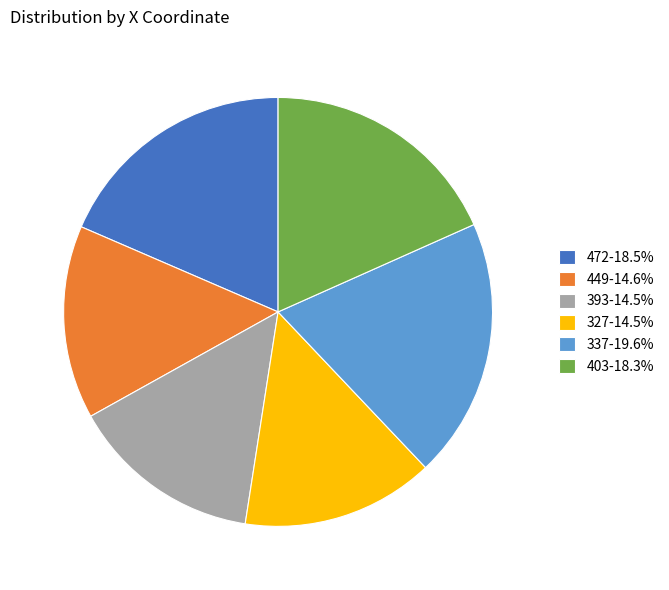

Is 472 the majority of the pie?

No